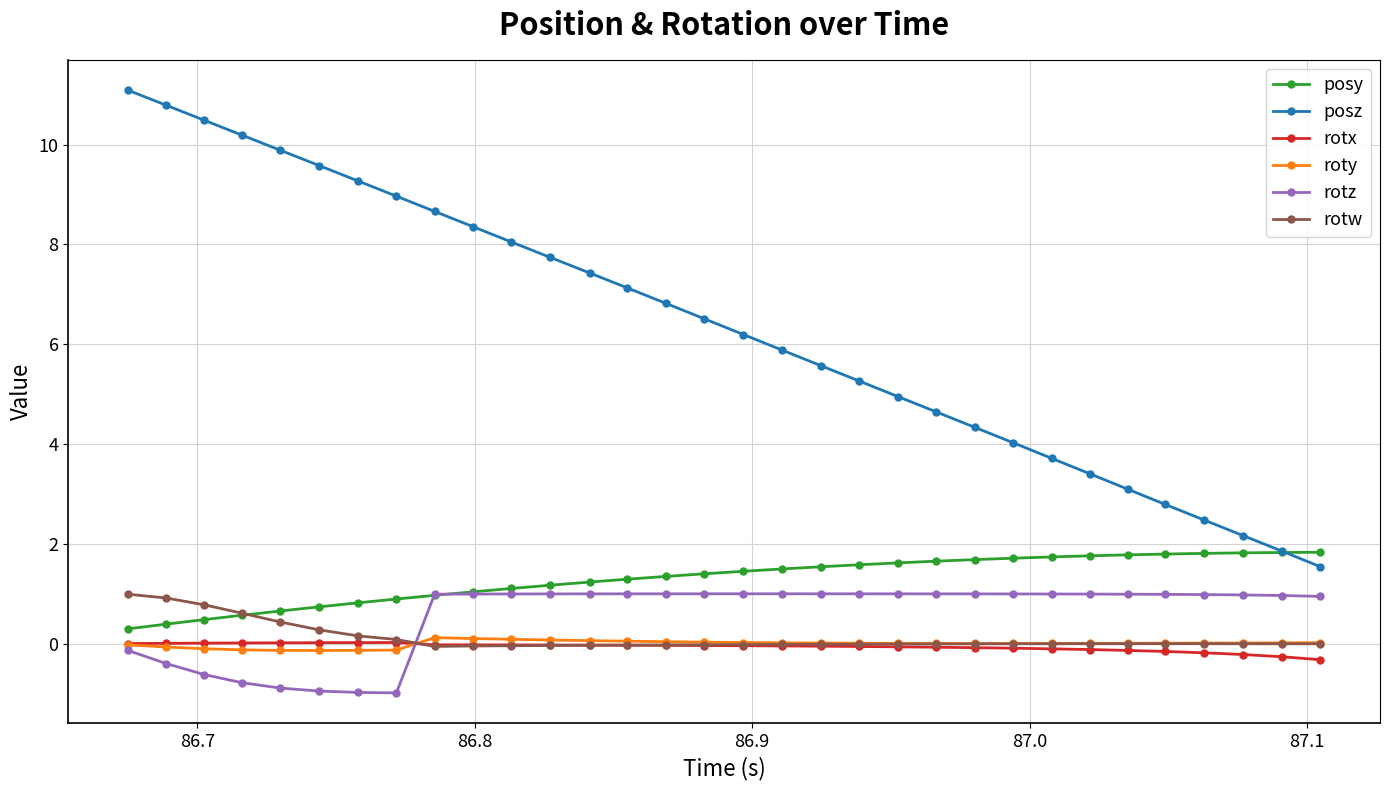

What is the maximum value for posz?

11.1